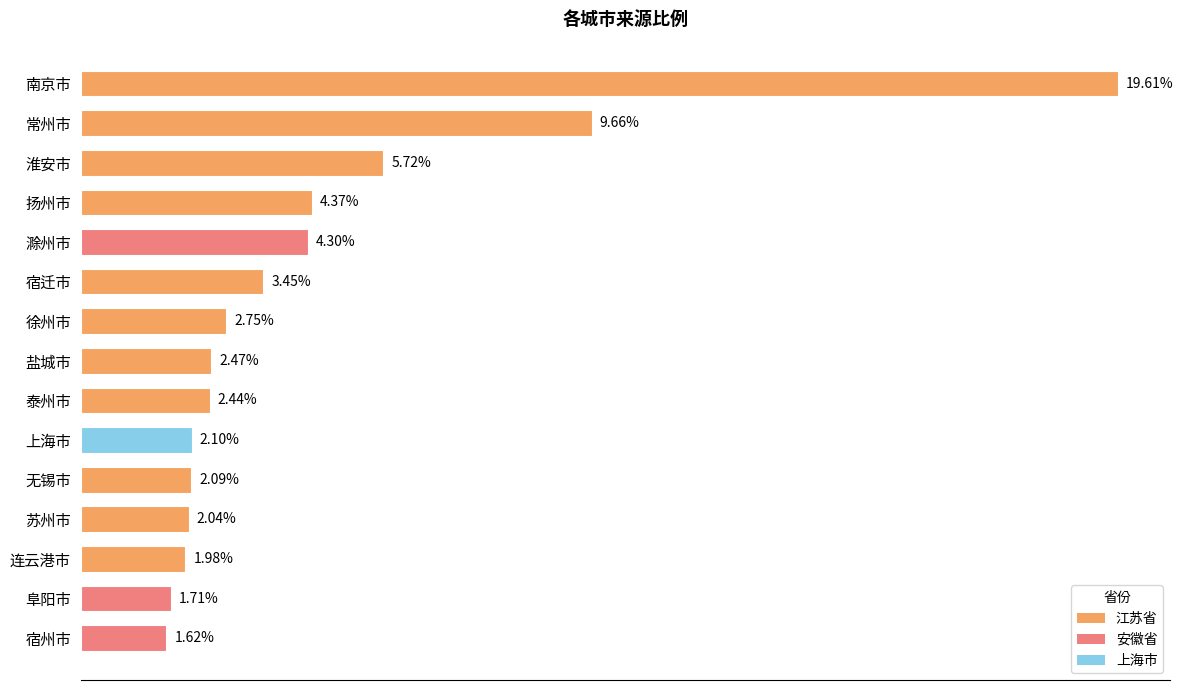

Rank the categories by value from lowest to highest.

宿州市, 阜阳市, 连云港市, 苏州市, 无锡市, 上海市, 泰州市, 盐城市, 徐州市, 宿迁市, 滁州市, 扬州市, 淮安市, 常州市, 南京市